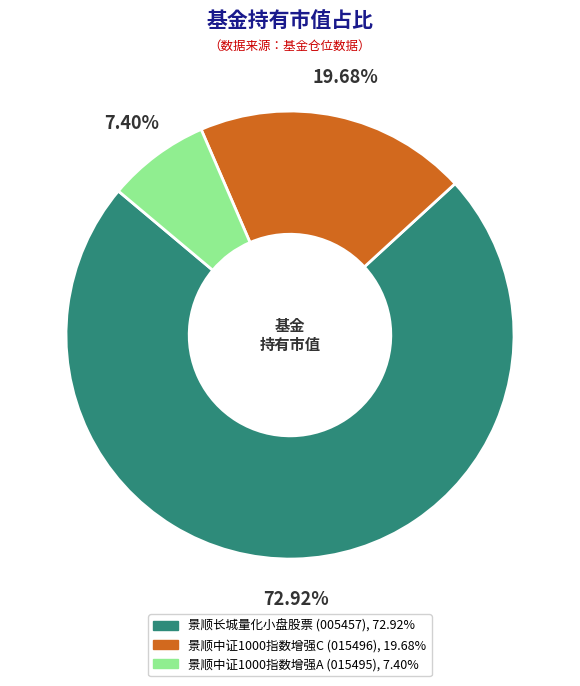

Is the sum of 景顺中证1000指数增强C and 景顺中证1000指数增强A greater than half?

No